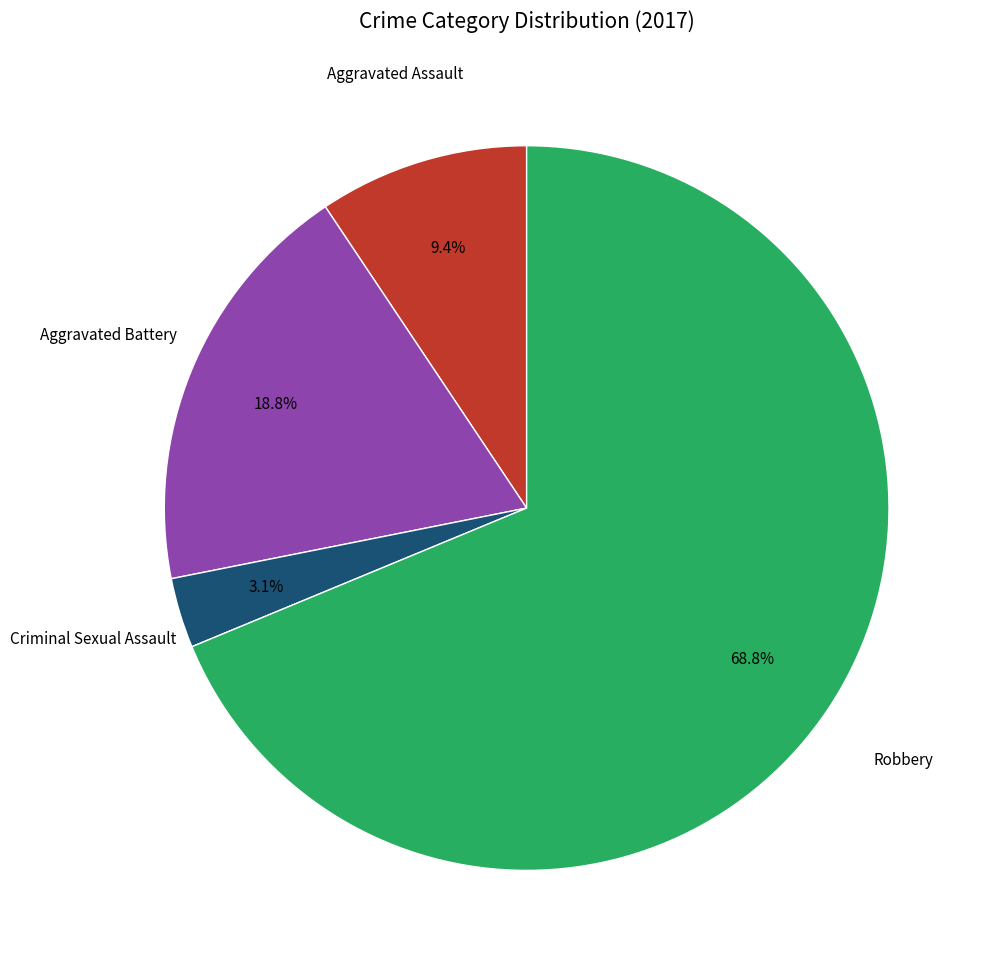

Is there any slice that represents more than half of the pie?

Yes